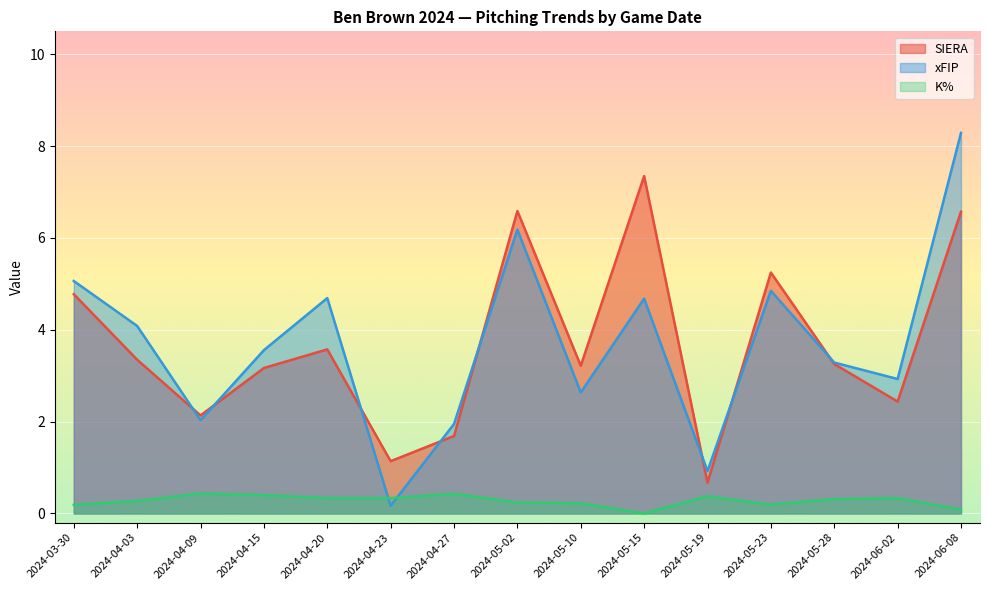

Reading right to left, what are all the values shown in this chart?

SIERA: 2024-06-08=6.6	2024-06-02=2.4	2024-05-28=3.3	2024-05-23=5.2	2024-05-19=0.7	2024-05-15=7.3	2024-05-10=3.2	2024-05-02=6.6	2024-04-27=1.7	2024-04-23=1.1	2024-04-20=3.6	2024-04-15=3.2	2024-04-09=2.1	2024-04-03=3.3	2024-03-30=4.8
xFIP: 2024-06-08=8.3	2024-06-02=2.9	2024-05-28=3.3	2024-05-23=4.8	2024-05-19=0.9	2024-05-15=4.7	2024-05-10=2.6	2024-05-02=6.2	2024-04-27=1.9	2024-04-23=0.2	2024-04-20=4.7	2024-04-15=3.6	2024-04-09=2.0	2024-04-03=4.1	2024-03-30=5.1
K%: 2024-06-08=0.1	2024-06-02=0.3	2024-05-28=0.3	2024-05-23=0.2	2024-05-19=0.4	2024-05-15=0.0	2024-05-10=0.2	2024-05-02=0.2	2024-04-27=0.4	2024-04-23=0.3	2024-04-20=0.3	2024-04-15=0.4	2024-04-09=0.4	2024-04-03=0.3	2024-03-30=0.2